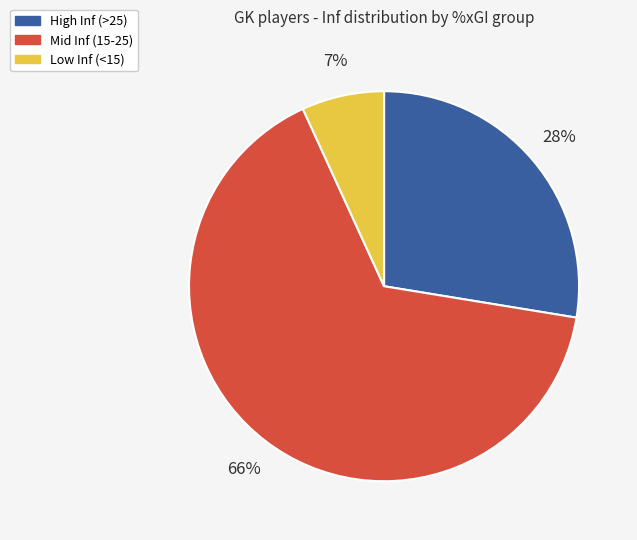

How many slices are in this pie chart?

3